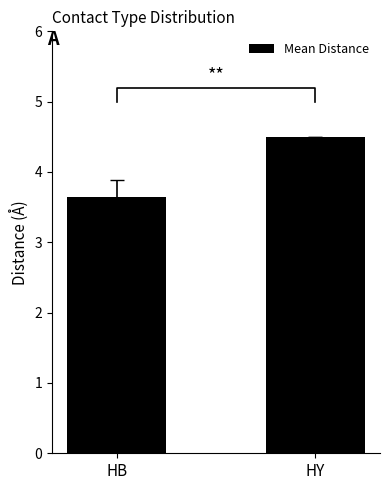

Reading right to left, transcribe all the data shown in this chart.

4.5	3.7